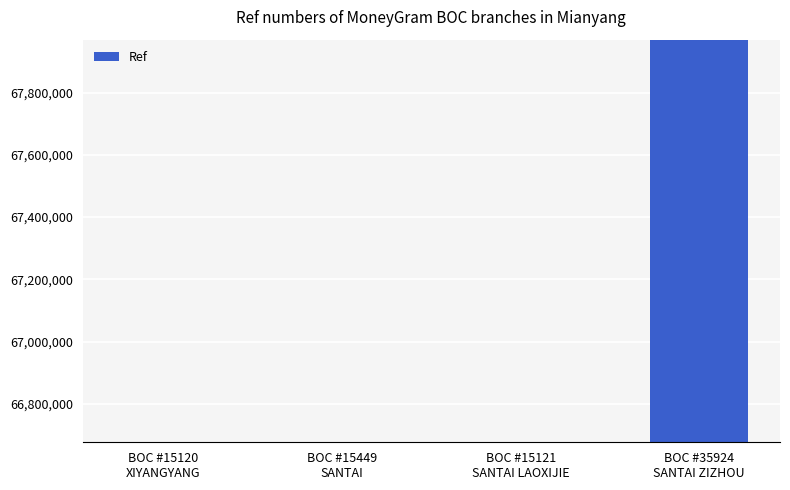

What is the label of the 2nd bar from the left?

BOC #15449
SANTAI